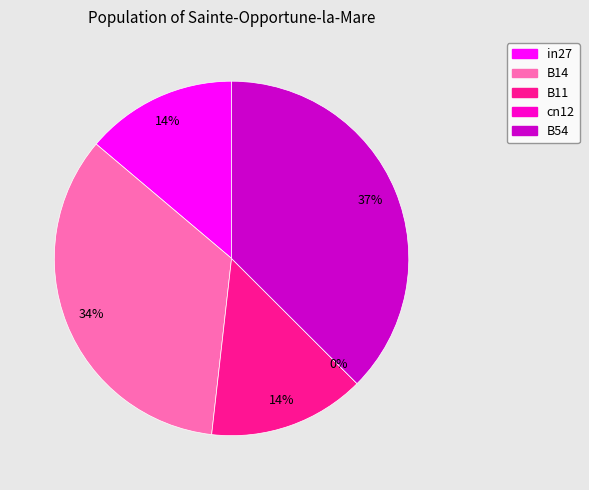

Count the number of slices in the pie.

5